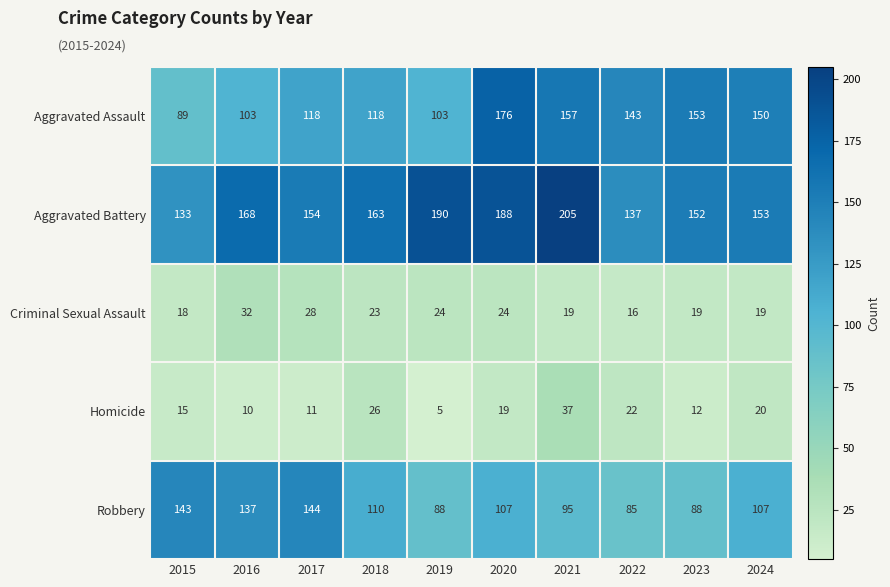

Which series has the largest total across all categories?

Aggravated Battery